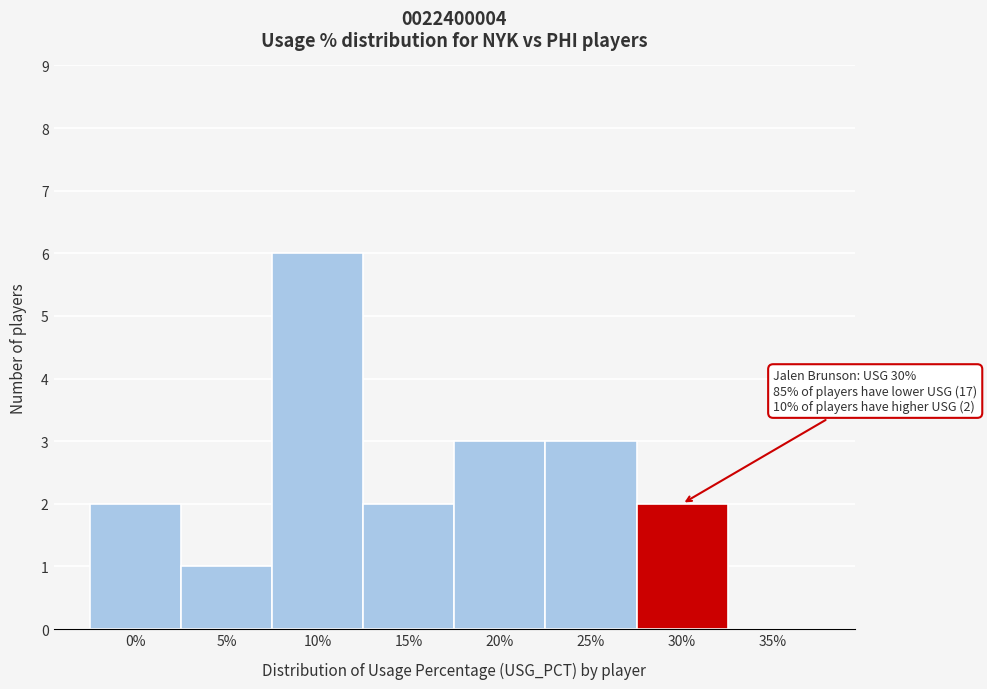

Reading right to left, transcribe all the data shown in this chart.

35%=0	30%=2	25%=3	20%=3	15%=2	10%=6	5%=1	0%=2